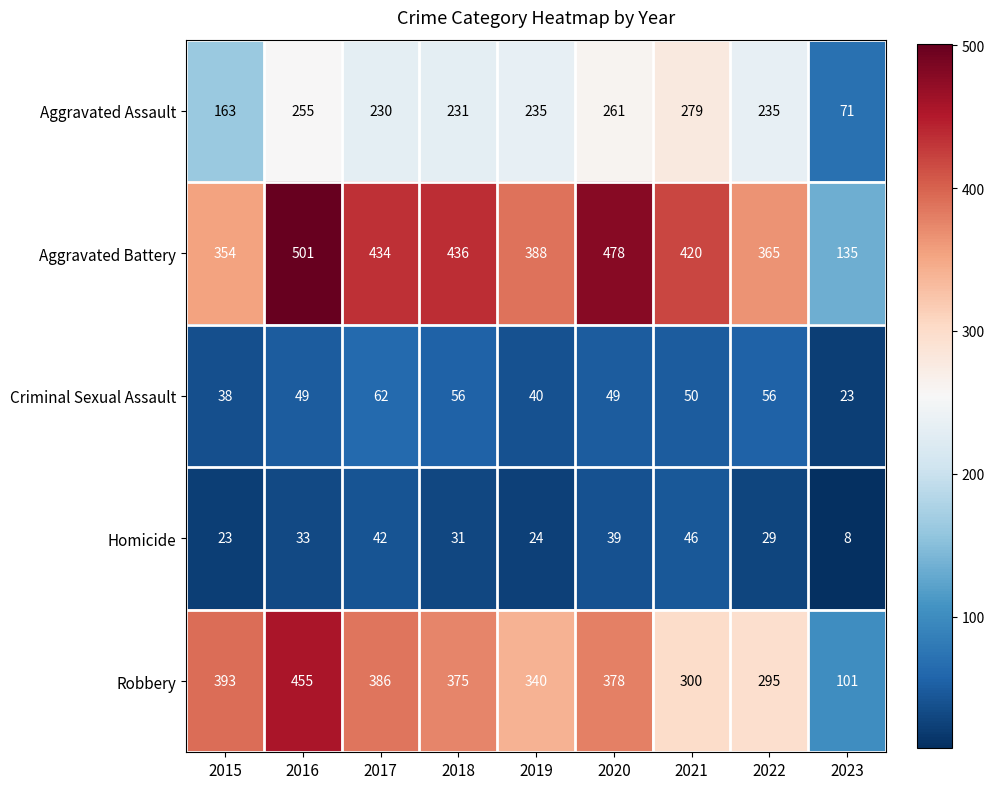

Which series changed the most between 2016 and 2020?

Robbery